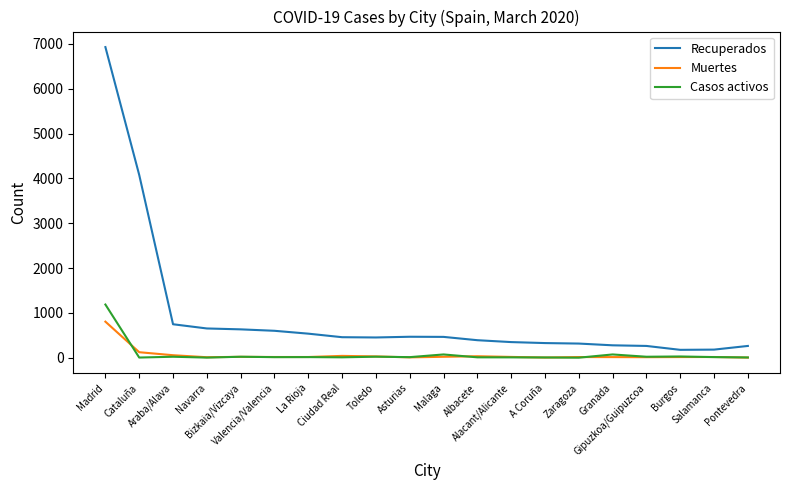

Which series has the largest total across all categories?

Recuperados